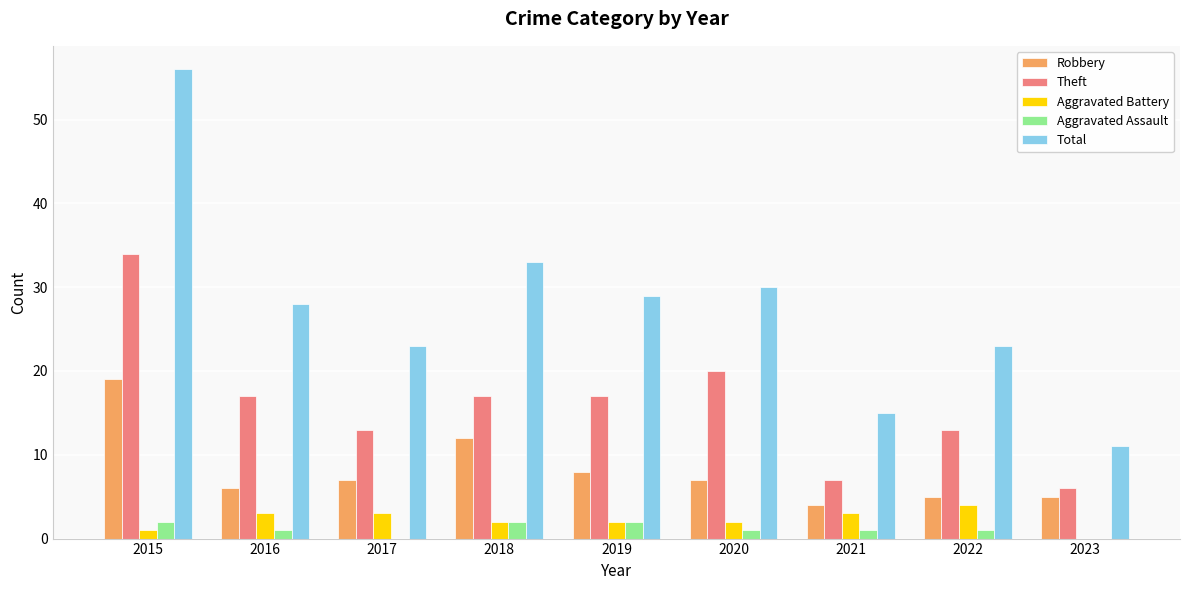

At which category does the chart reach its peak across all series?

2015